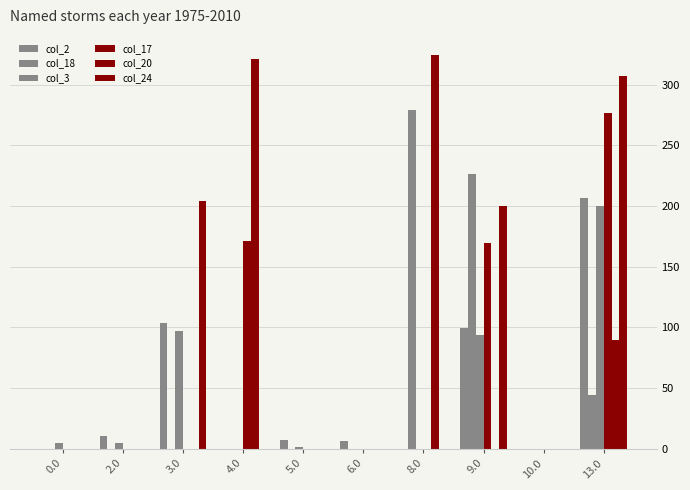

Count the number of data series in this chart.

6